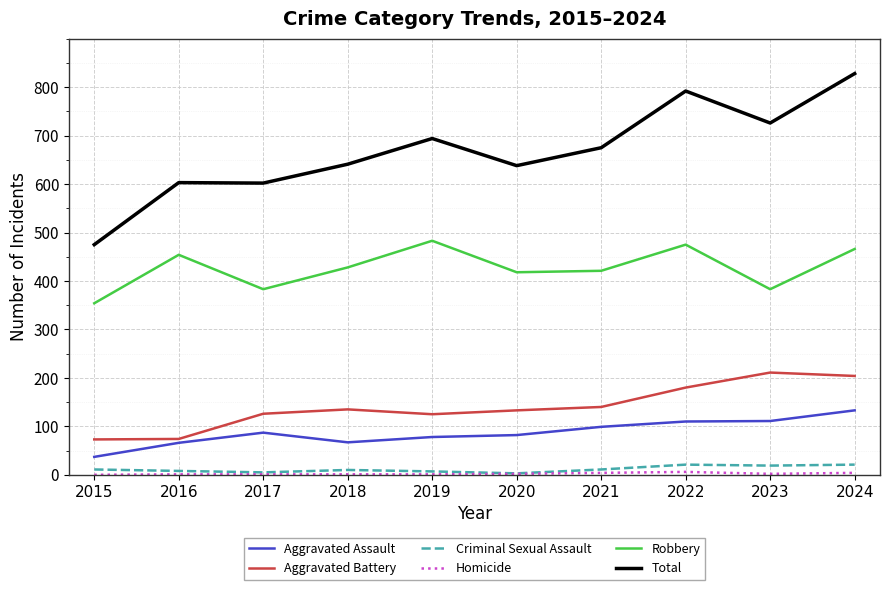

Between 2022 and 2023, which series saw the biggest shift?

Robbery